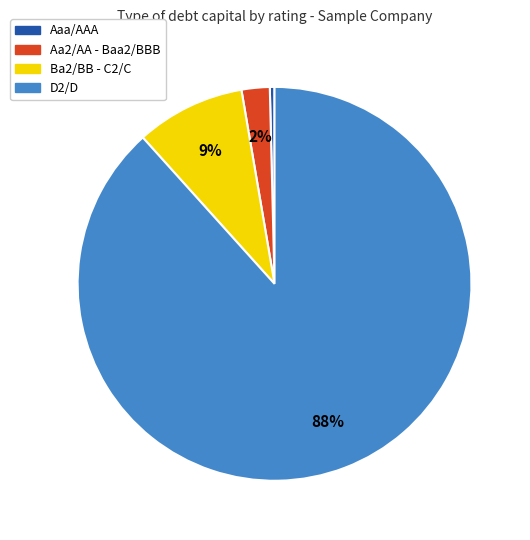

To the nearest percent, what is the average slice percentage?

25%